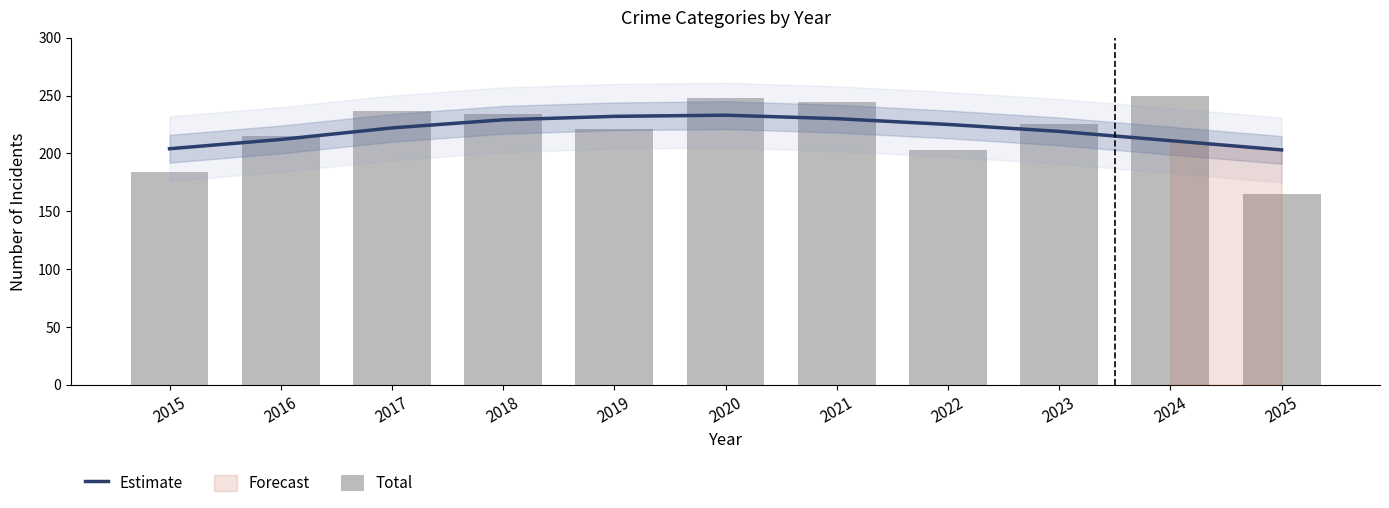

At which category does the chart reach its peak across all series?

2024